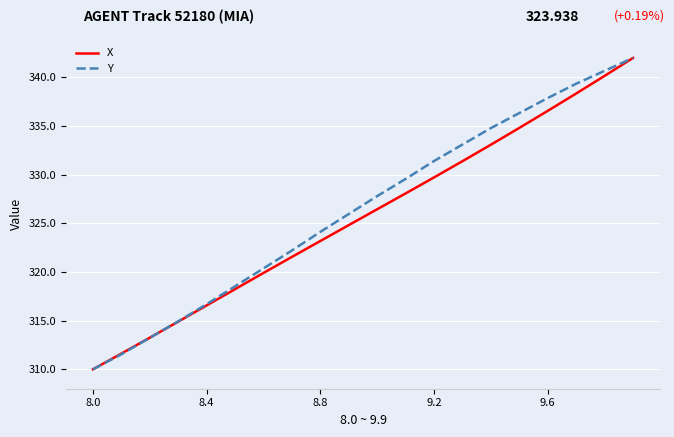

What is the maximum value shown in the chart?

342.0